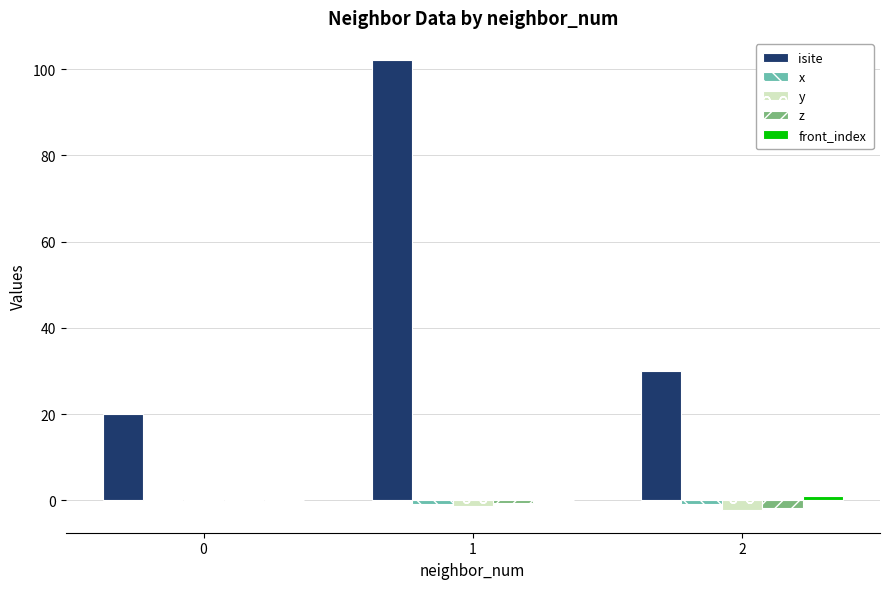

The value of y at 2 is -2.3. True or false?

True